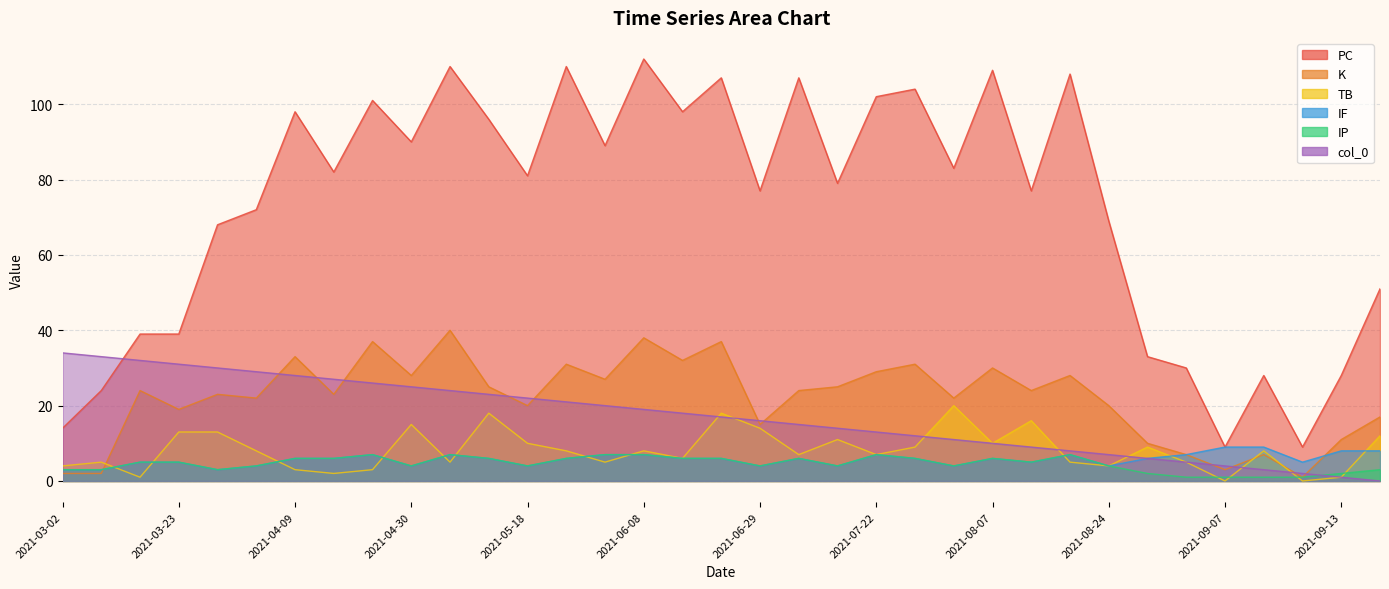

What is the sum of the TB values at 2021-06-08 and 2021-09-05?

13